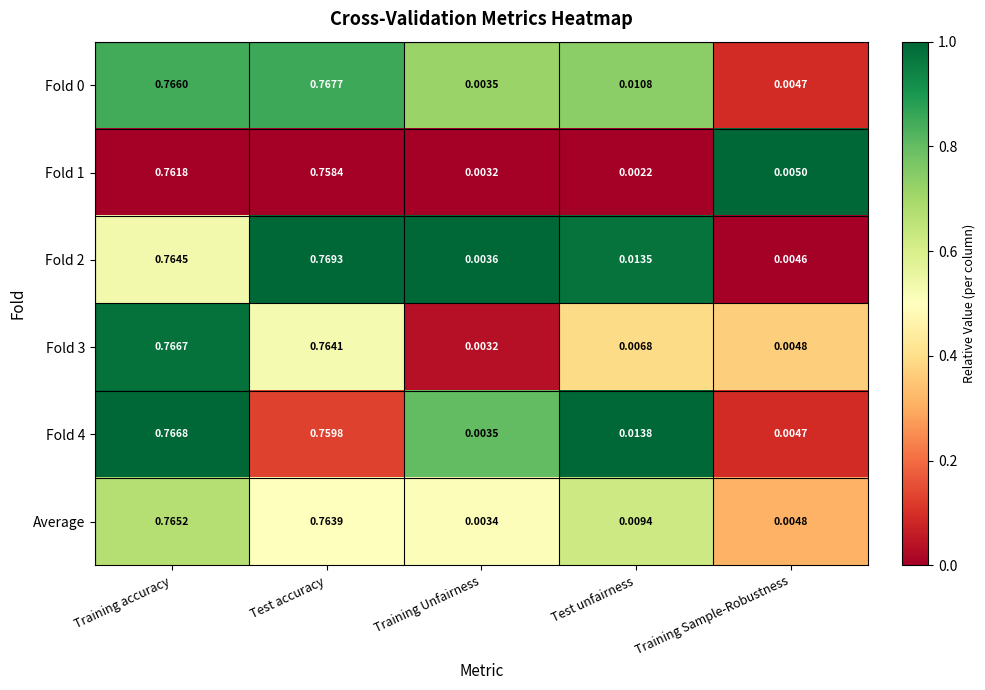

Which series has the widest spread of values?

Fold 2